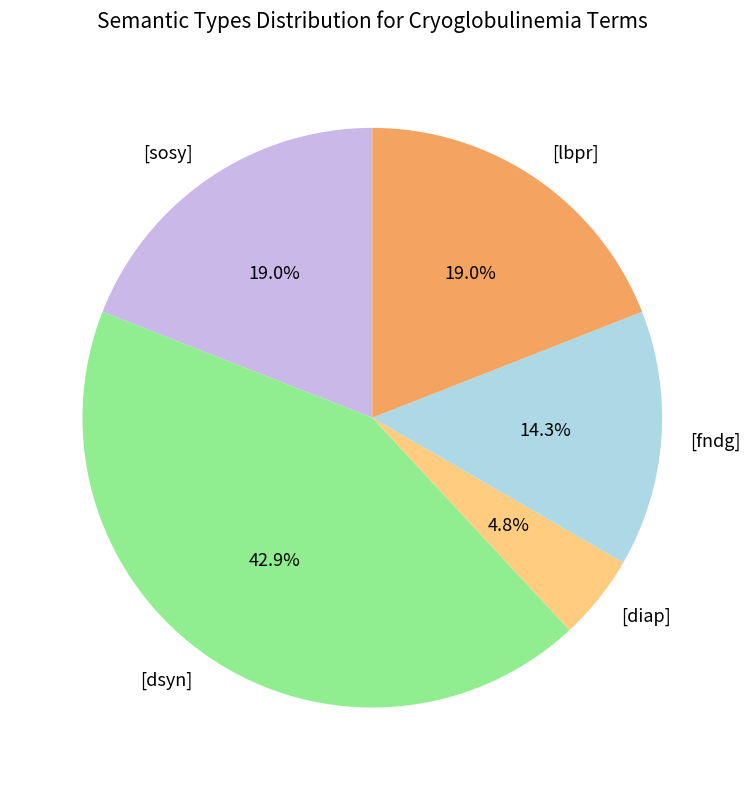

Which has a higher value, [fndg] or [sosy]?

[sosy]